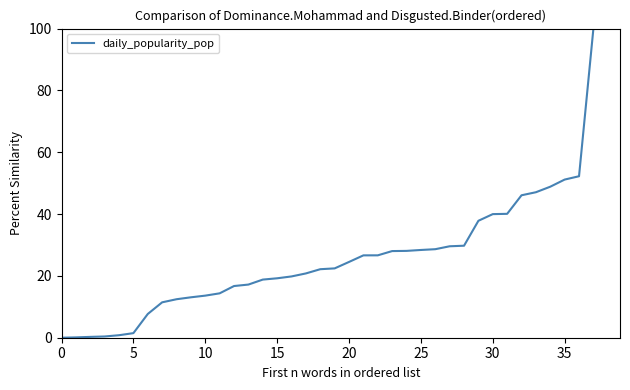

How many lines are shown in the chart?

1